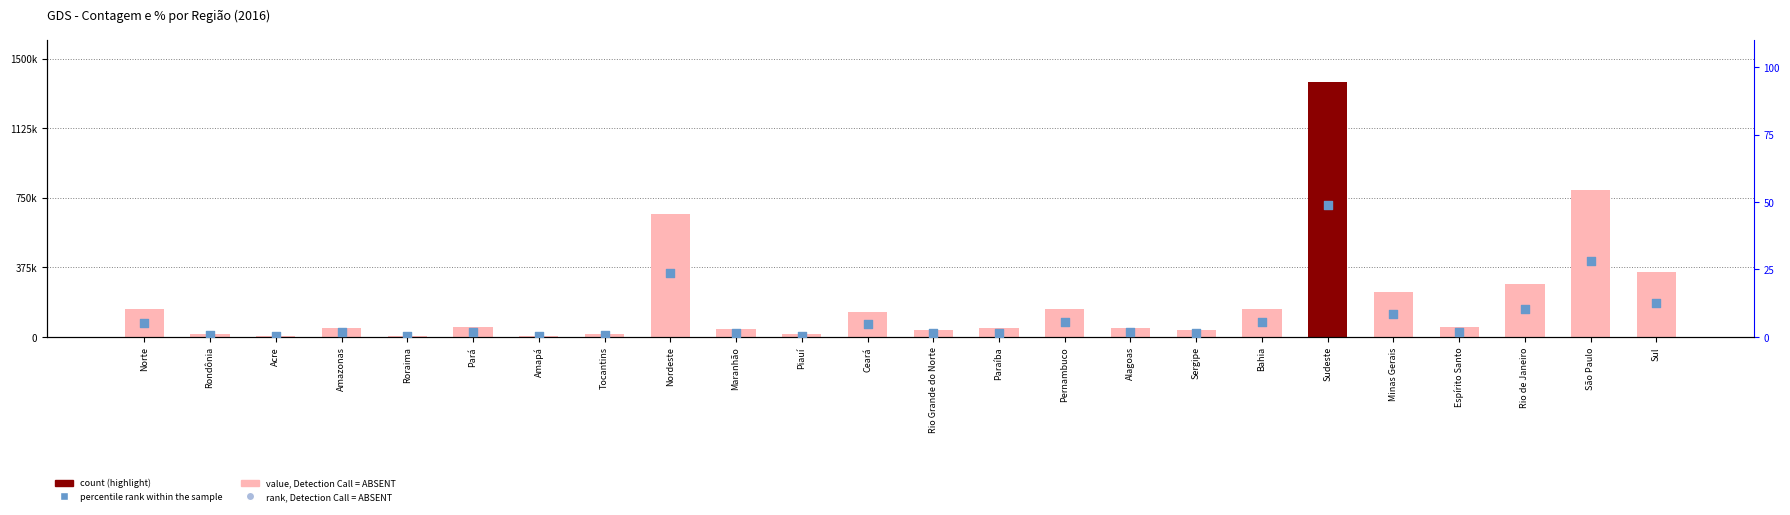

Which series reaches the minimum Y coordinate?

rank, Detection Call = ABSENT